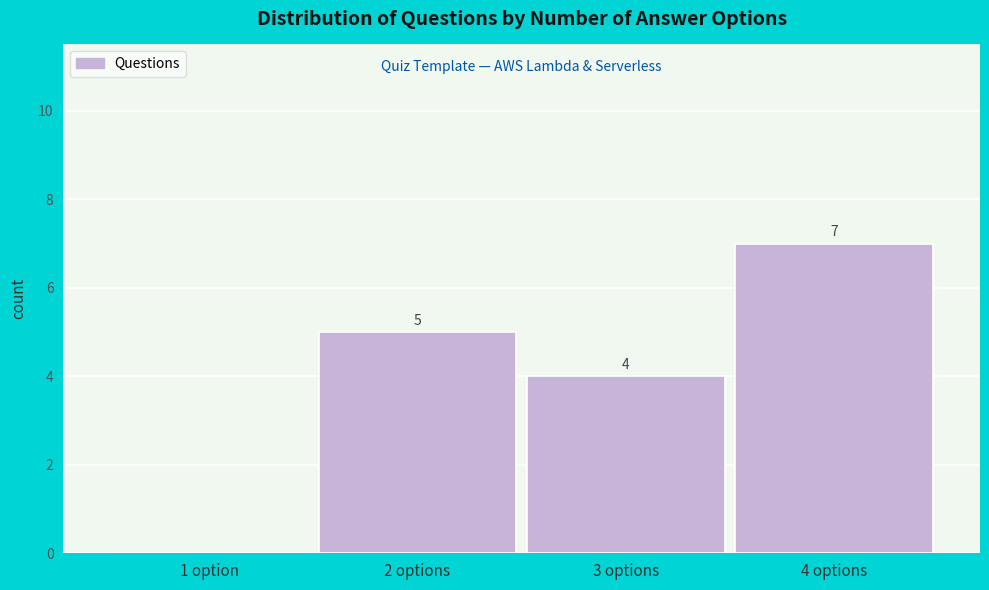

Reading right to left, list all the values displayed in this chart.

4 options=7	3 options=4	2 options=5	1 option=0